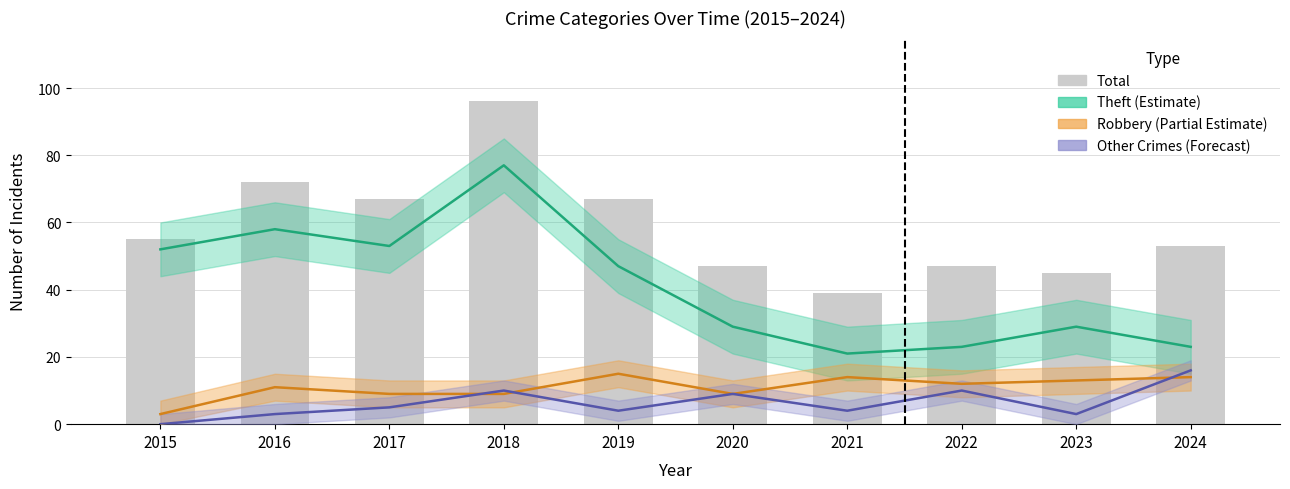

Where is the data nearest to the value 67?

2017